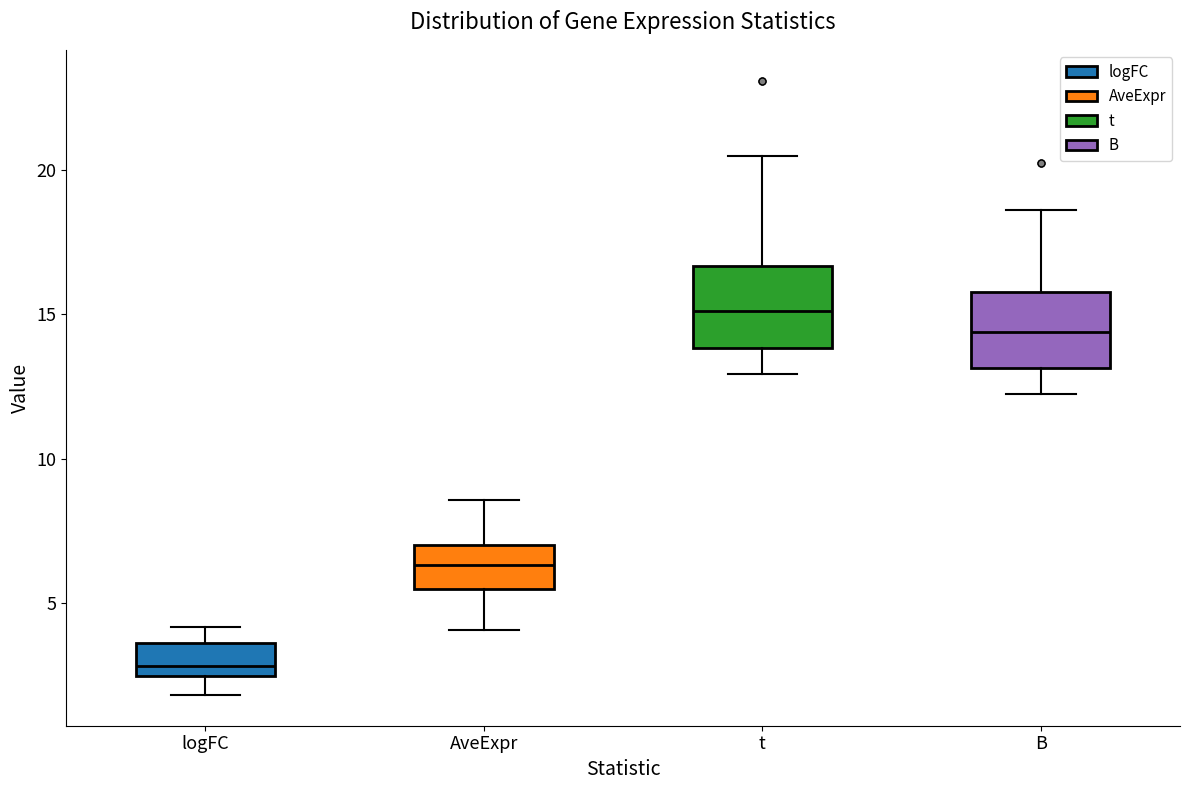

Reading left to right, read every box against the y-axis: the position of its median line, the range the box covers, and the ends of its whiskers. The values are not printed on the chart, so give them approximately, as read against the axis.

logFC: median 3.0, box 2.5 to 3.5, whiskers 2.0 to 4.0
AveExpr: median 6.5, box 5.5 to 7.0, whiskers 4.0 to 8.5
t: median 15.0, box 14.0 to 16.5, whiskers 13.0 to 20.5
B: median 14.5, box 13.0 to 16.0, whiskers 12.0 to 18.5